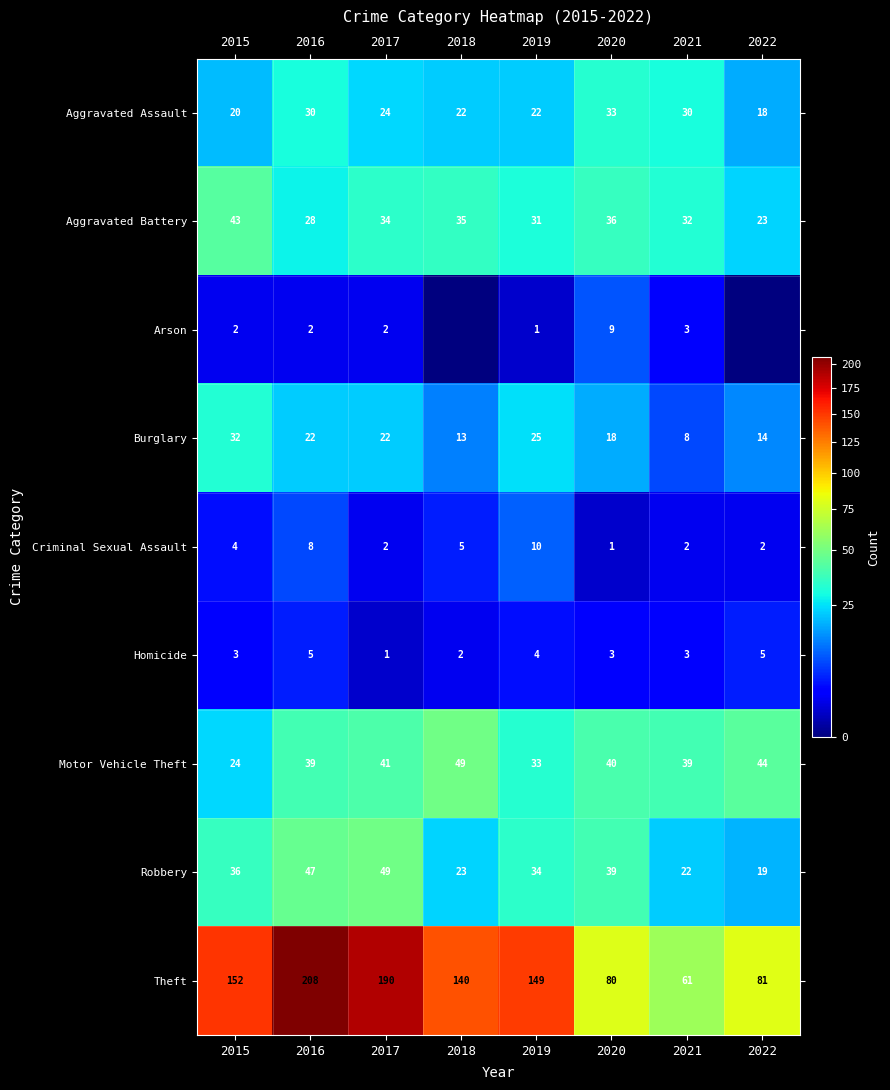

What is the sum of the Criminal Sexual Assault values at 2020 and 2018?

6